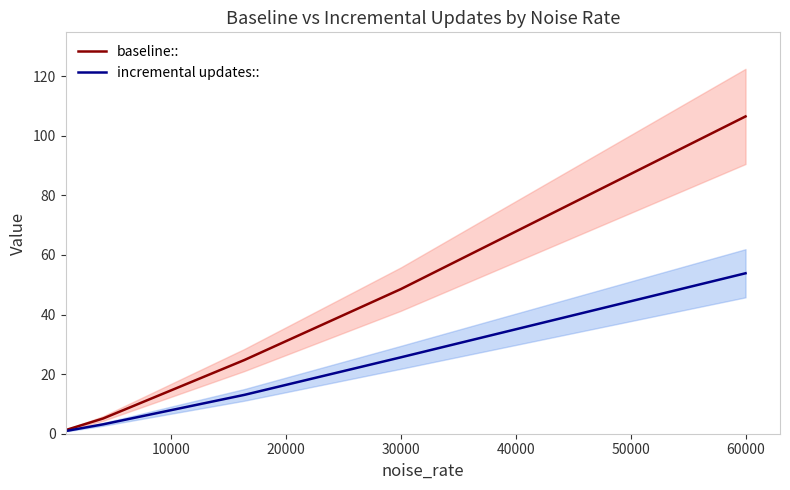

Where is incremental updates:: nearest to the value 27?

30000